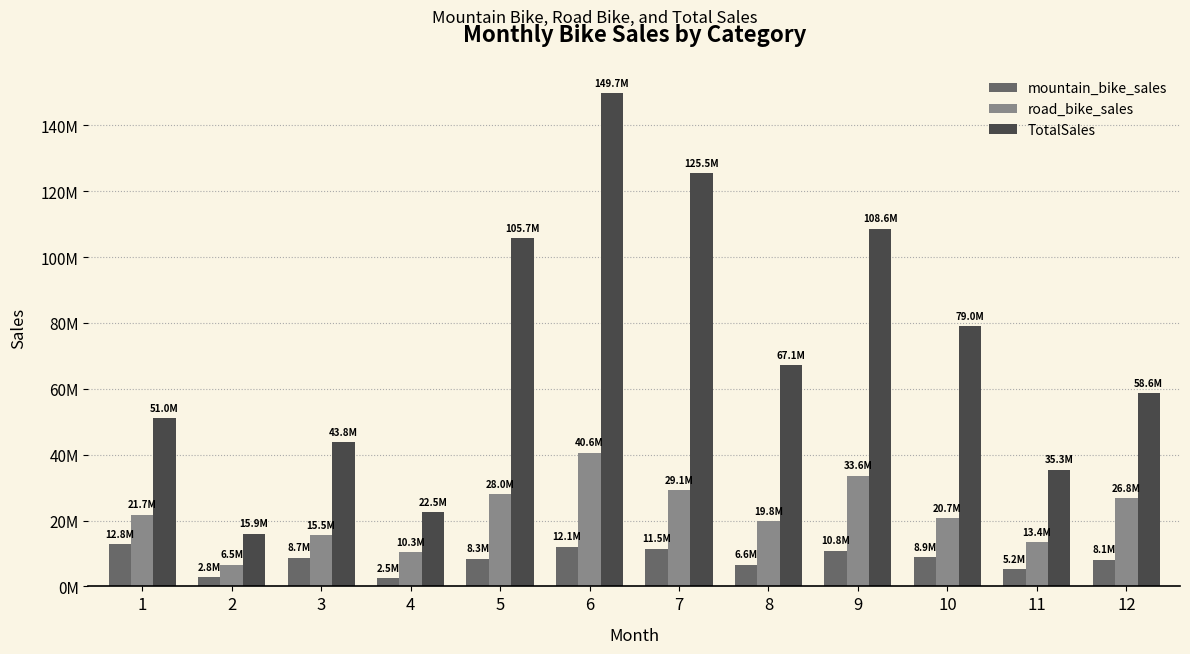

Which series has the widest spread of values?

TotalSales